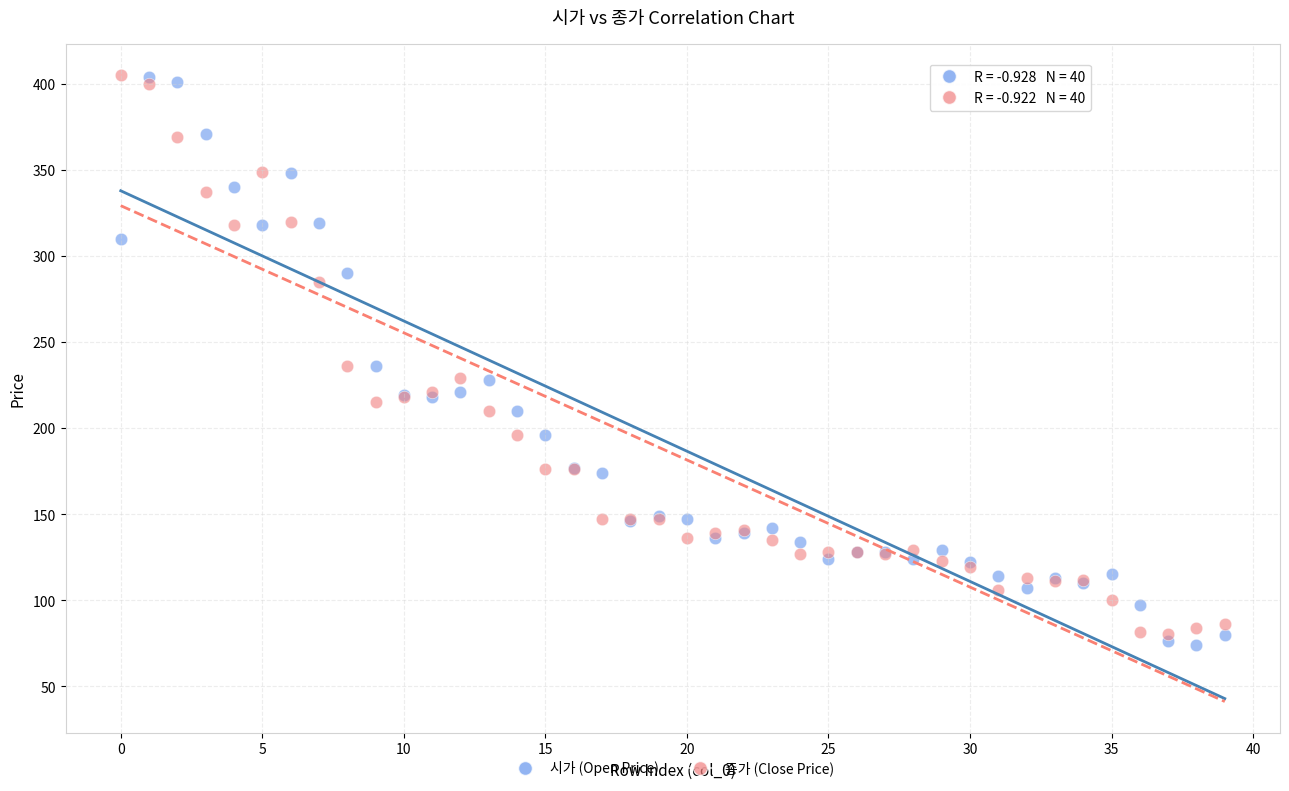

What are all the series names shown in the legend?

시가 (Open Price), 종가 (Close Price)